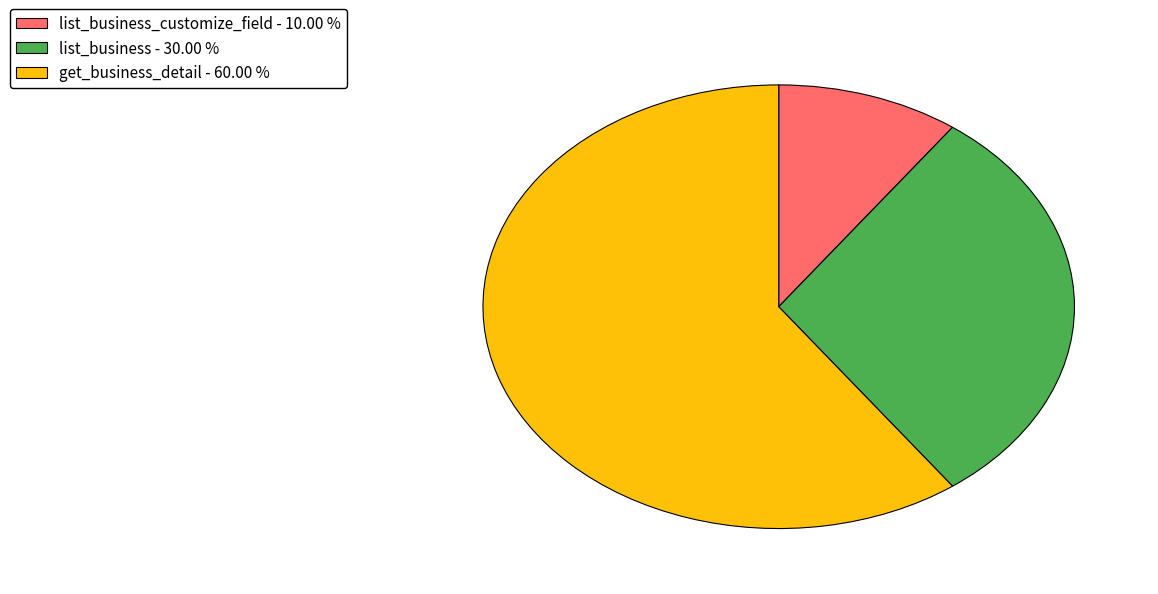

Is there any slice that represents more than half of the pie?

Yes